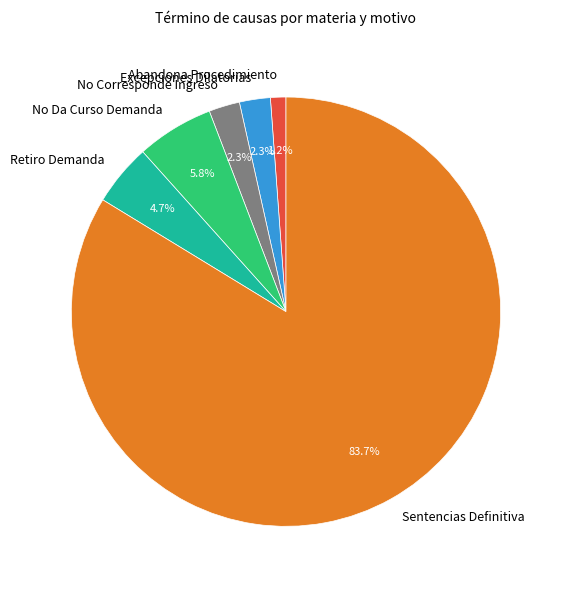

Which slice represents more than half of the pie?

Sentencias Definitiva